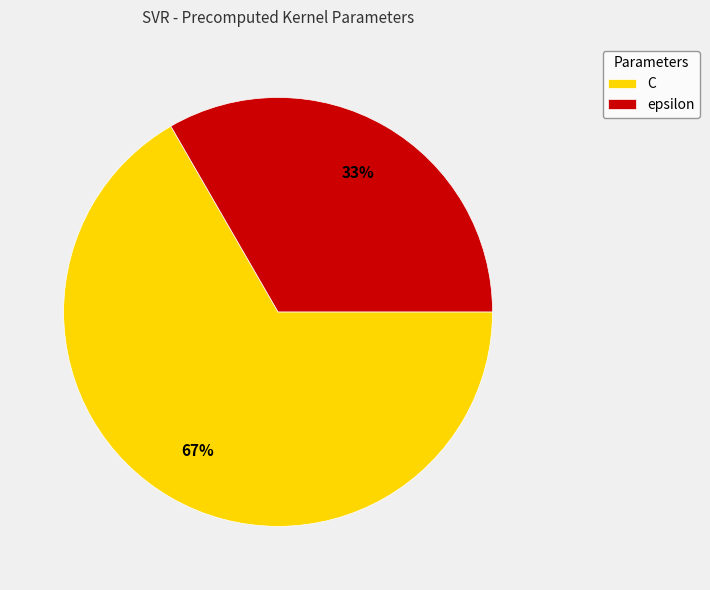

How many segments does this pie chart have?

2